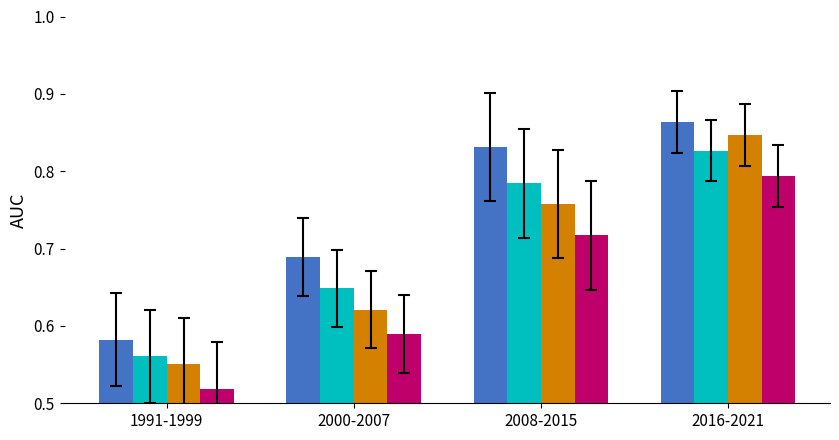

At which category is the sum across all series the highest?

2016-2021